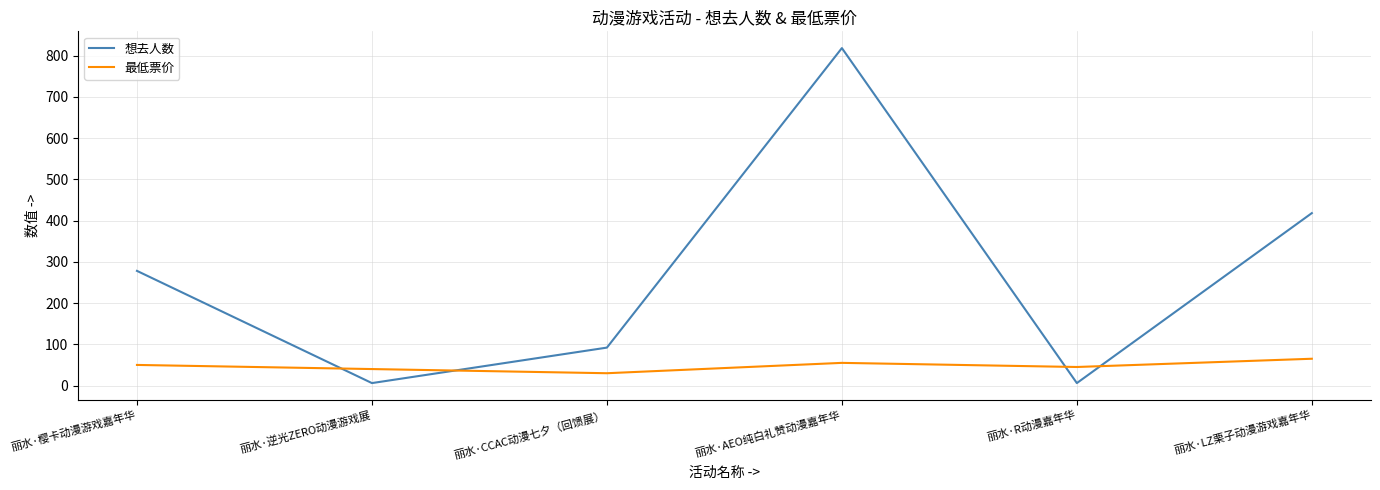

Between 丽水·逆光ZERO动漫游戏展 and 丽水·AEO纯白礼赞动漫嘉年华, which series saw the biggest shift?

想去人数